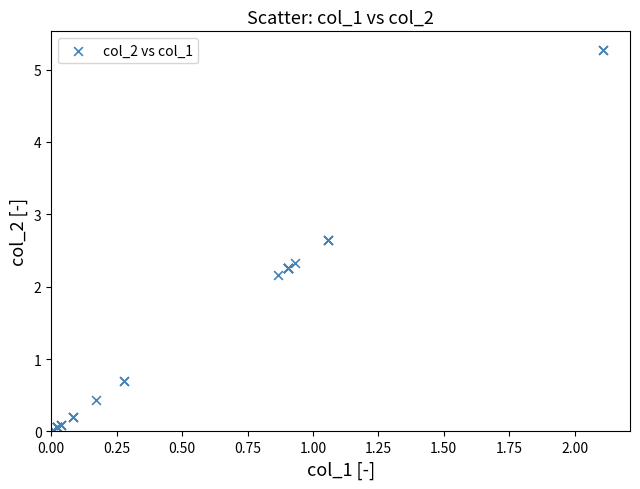

What Y value in the scatter plot is closest to 2?

2.2